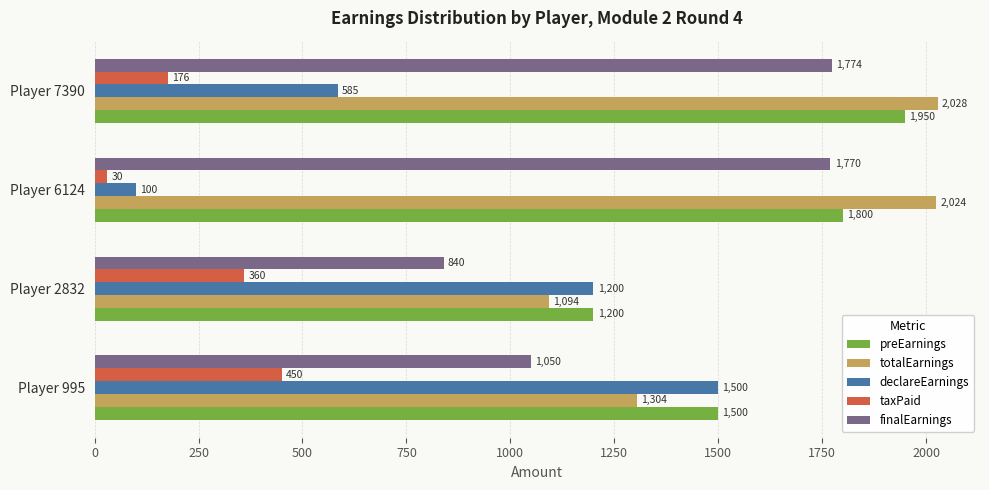

Which category has the highest value across all series?

Player 7390